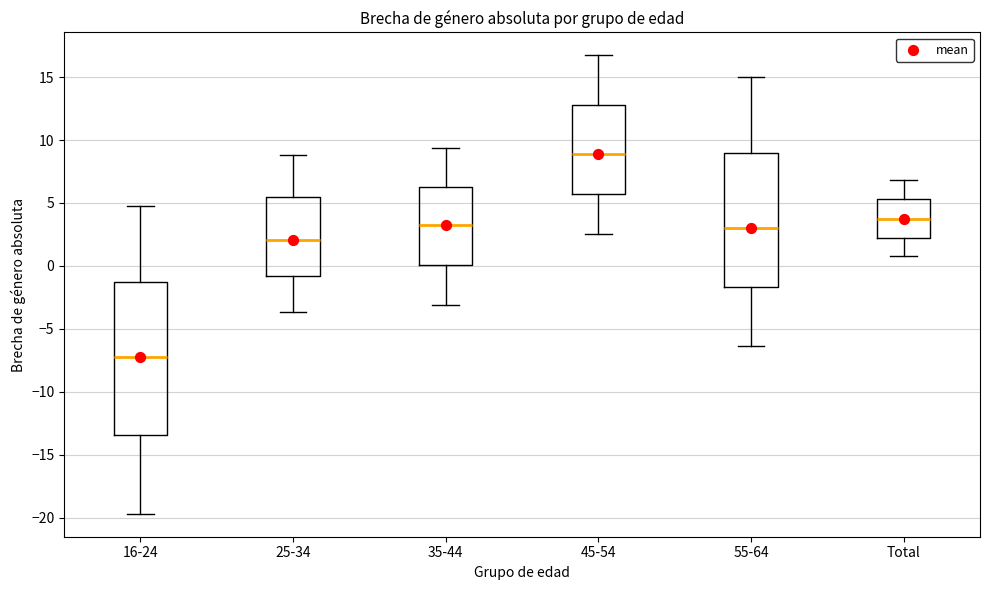

Which box's median line is the highest?

45-54